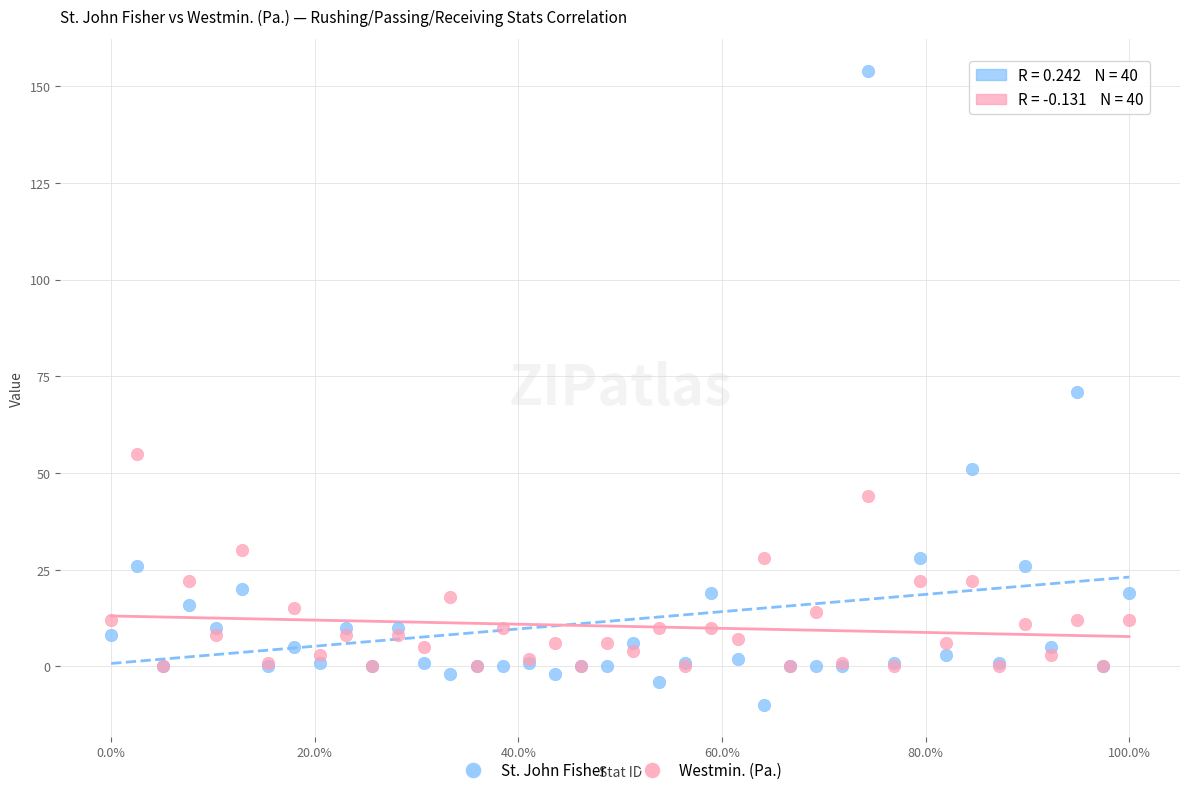

What are all the series names shown in the legend?

St. John Fisher, Westmin. (Pa.)